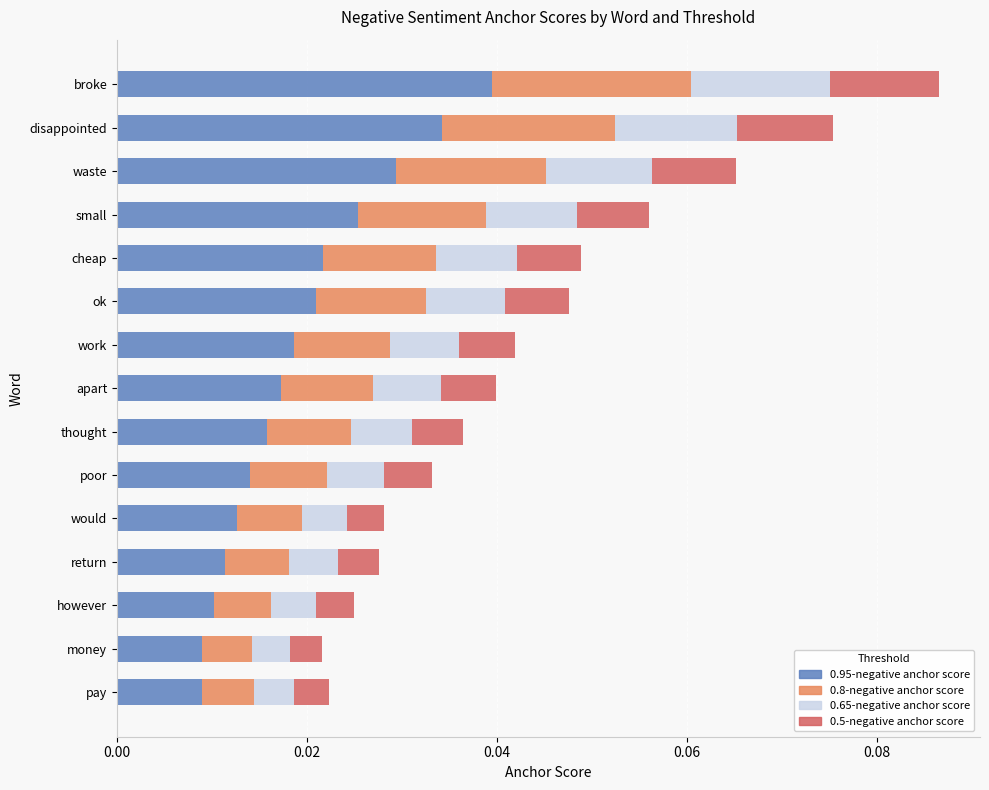

At which category is the sum across all series the highest?

broke